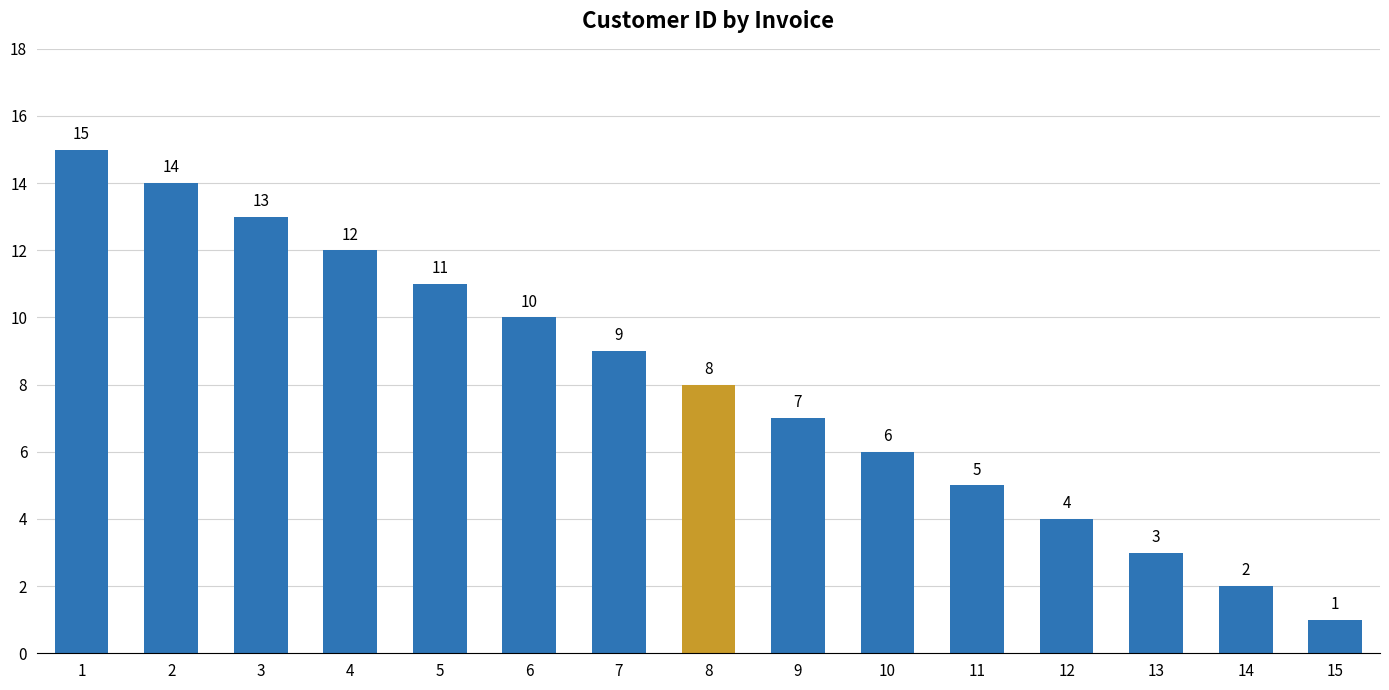

Which has a higher value, 4 or 5?

4